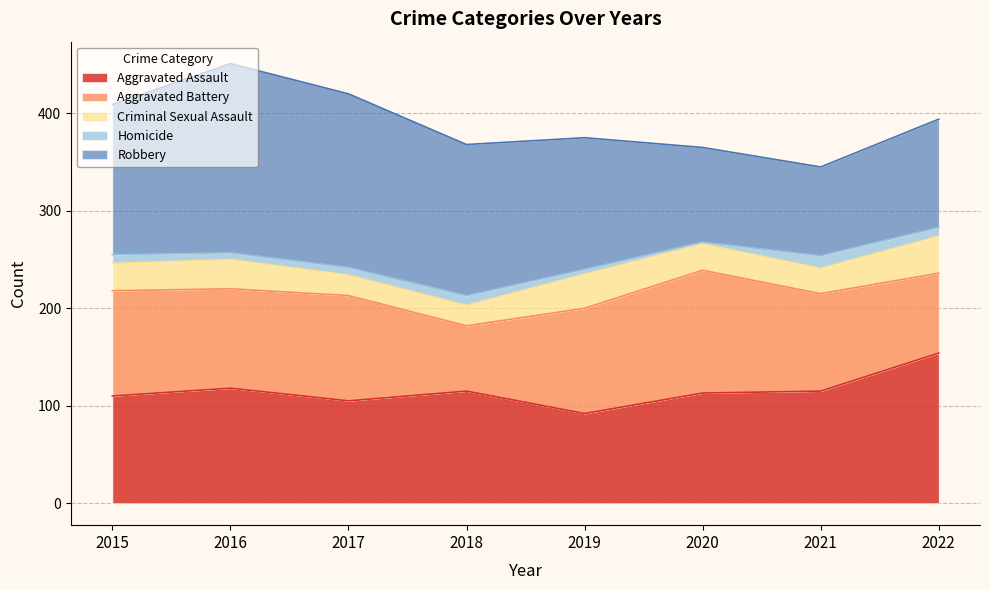

What is the difference between the Aggravated Assault values at 2022 and 2017?

49